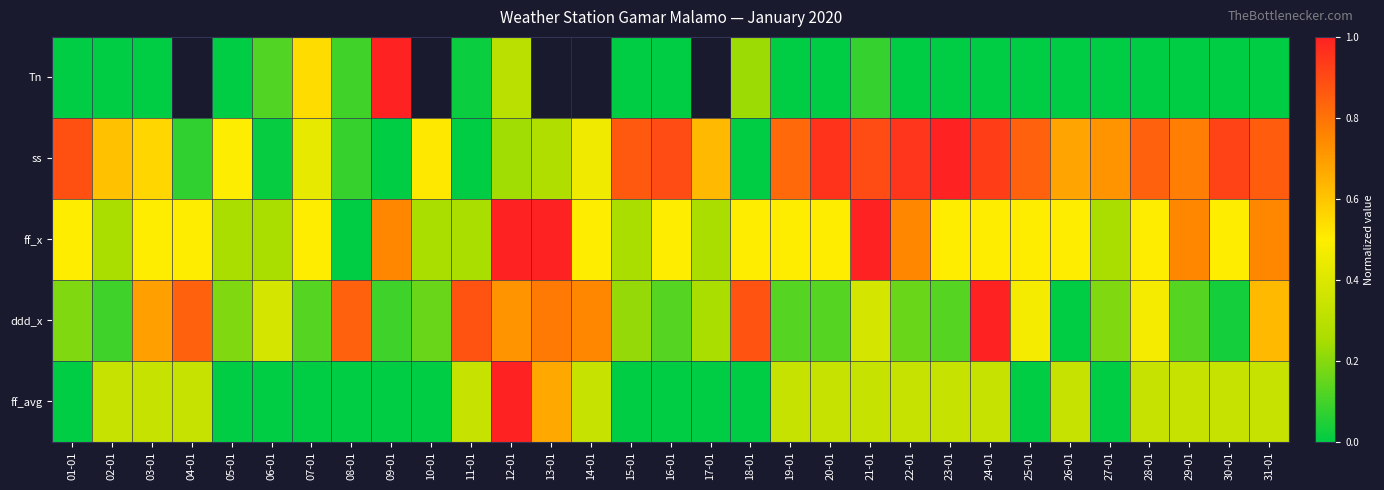

The ff_x series shows 0.8 at 31-01. True or false?

True